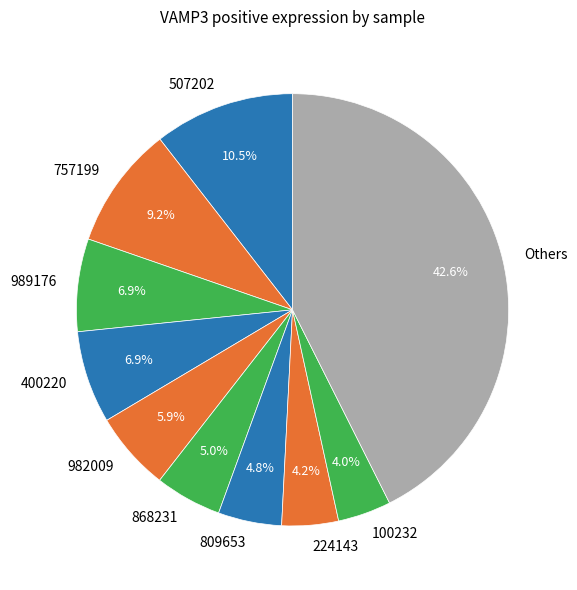

Count the number of slices in the pie.

10